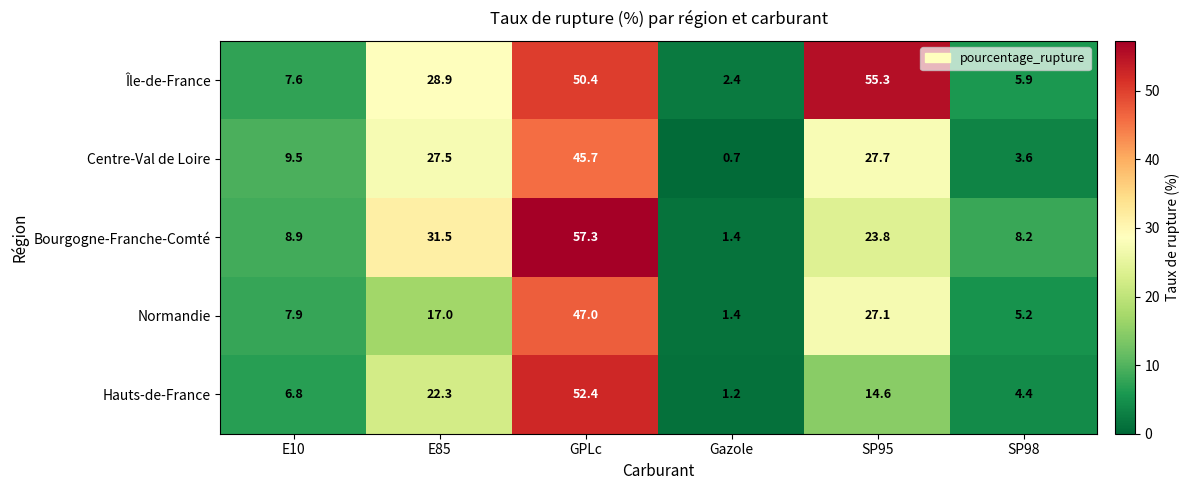

List the series in order of their peak value, highest first.

Bourgogne-Franche-Comté, Île-de-France, Hauts-de-France, Normandie, Centre-Val de Loire